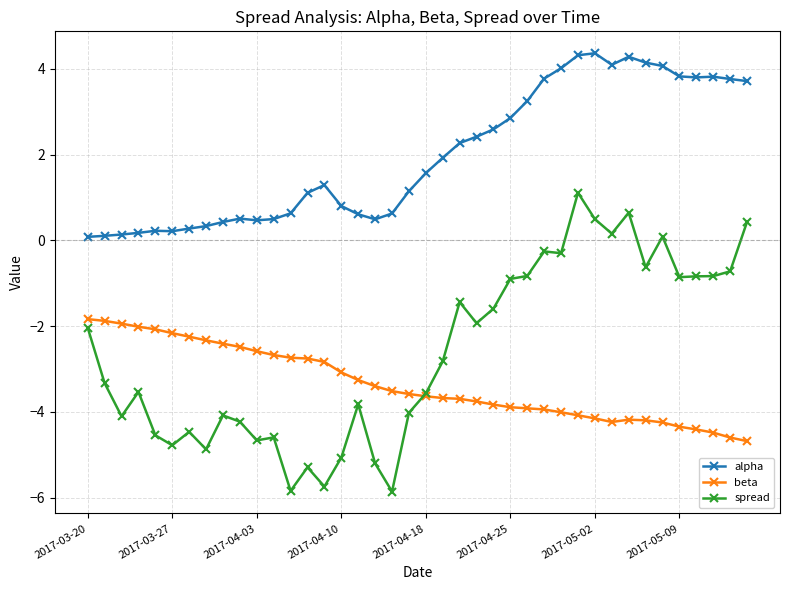

Does the chart display data point markers on the line(s)?

Yes